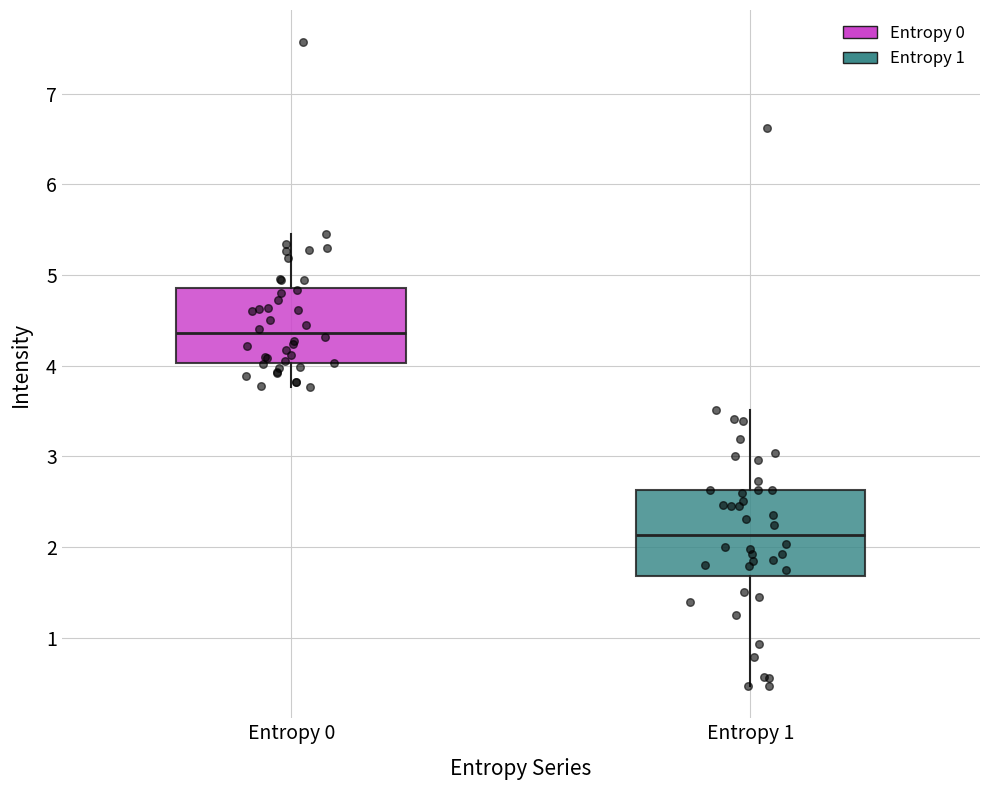

Reading left to right, read every box against the y-axis: the position of its median line, the range the box covers, and the ends of its whiskers. The values are not printed on the chart, so give them approximately, as read against the axis.

Entropy 0: median 4.4, box 4.0 to 4.9, whiskers 3.8 to 5.5
Entropy 1: median 2.1, box 1.7 to 2.6, whiskers 0.5 to 3.5